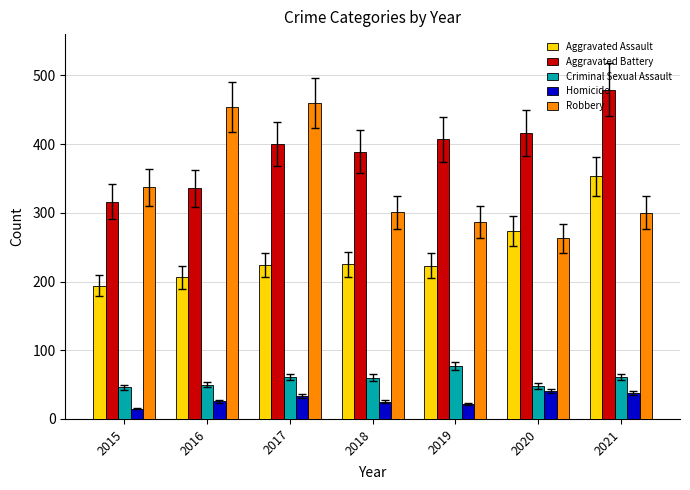

What is the value of the Aggravated Assault bar at the 5th from the left?

223